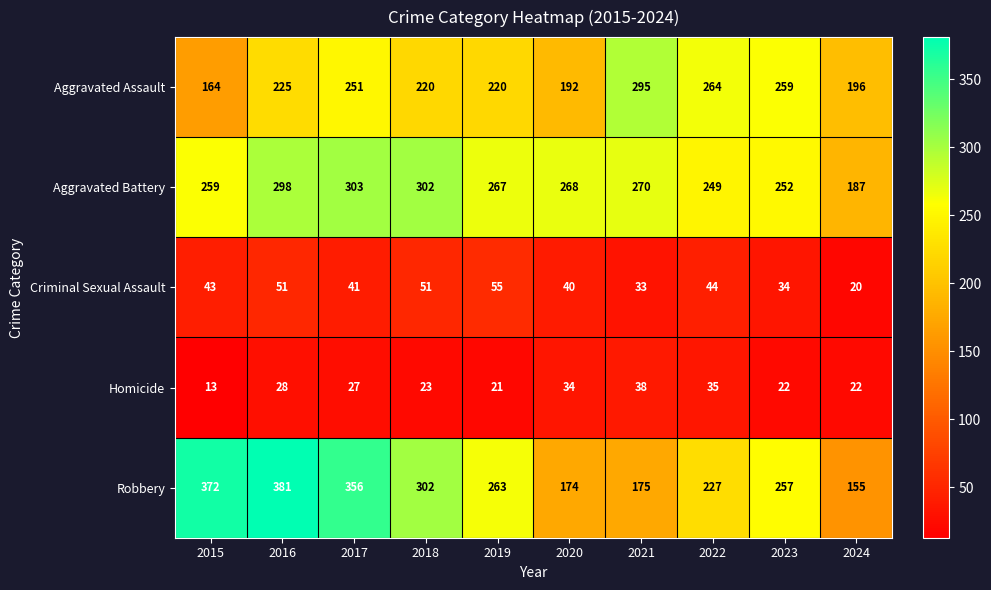

Is the value of Aggravated Assault at 2021 greater than the value of Criminal Sexual Assault at 2015?

Yes